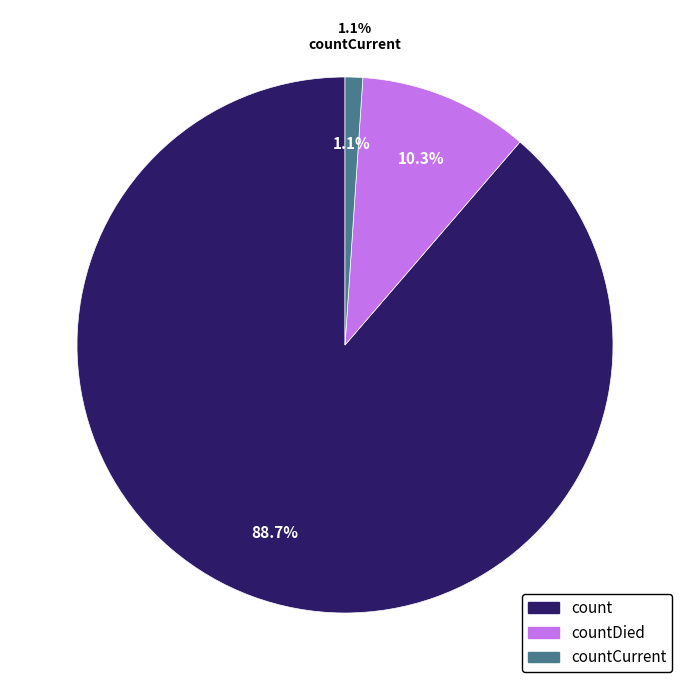

Is the sum of countDied and countCurrent greater than half?

No